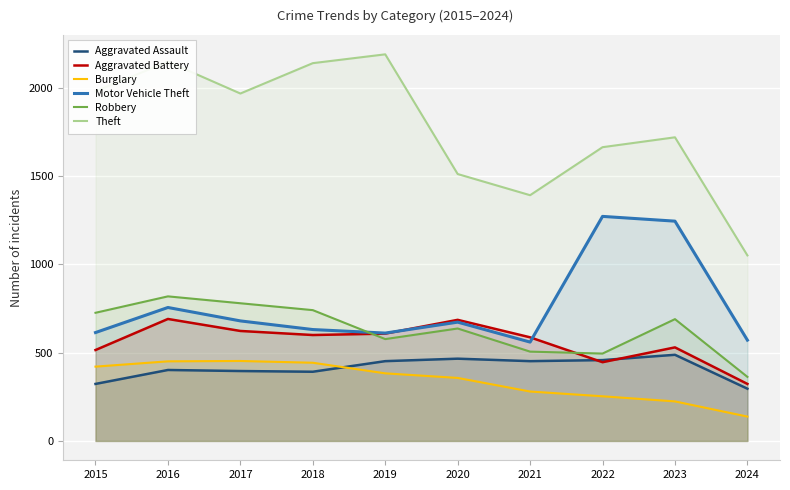

What is the difference between the Motor Vehicle Theft values at 2022 and 2019?

661